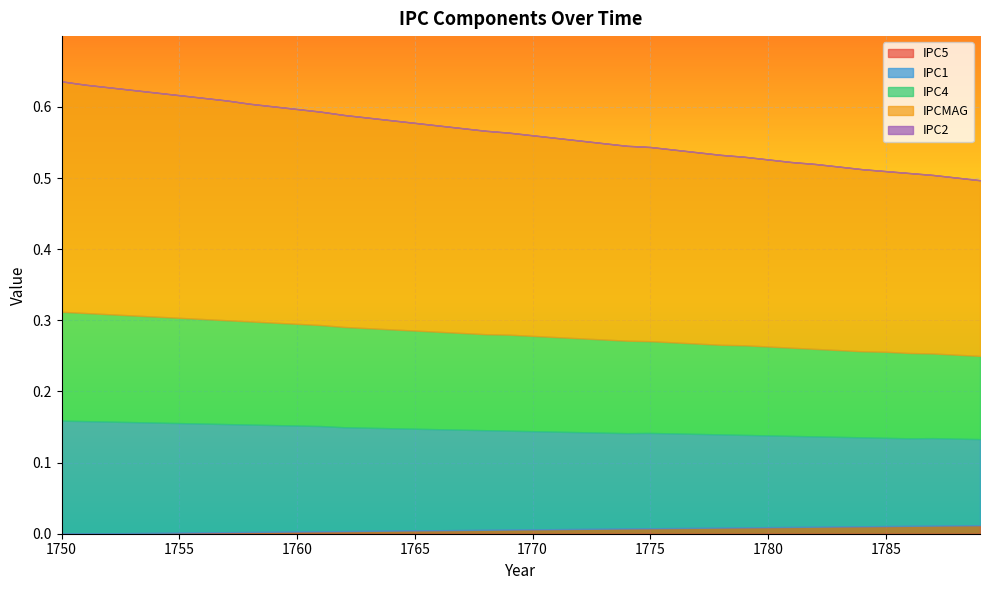

Between 1762 and 1766, which is larger?

1766